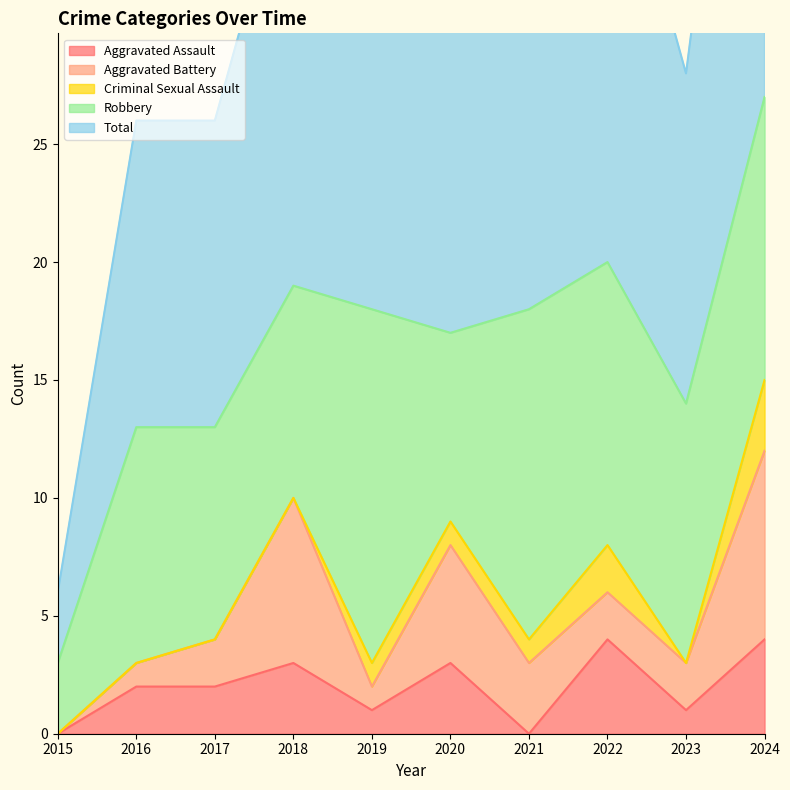

Rank the series by their maximum value, from lowest to highest.

Criminal Sexual Assault, Aggravated Assault, Aggravated Battery, Robbery, Total